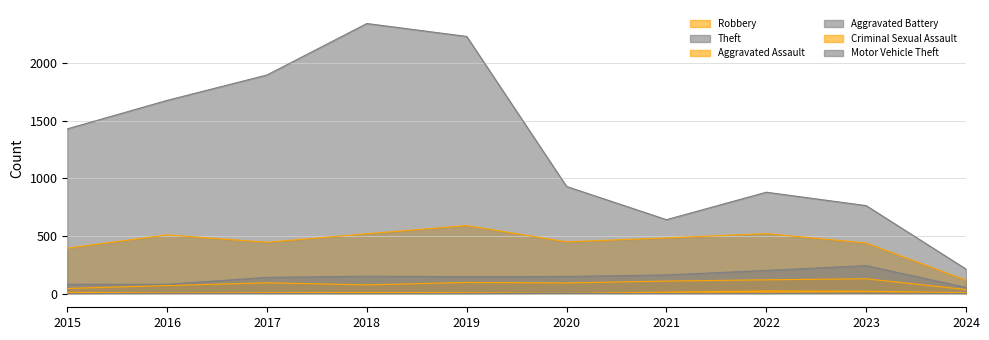

How many interior local valleys does the Aggravated Battery series have?

1